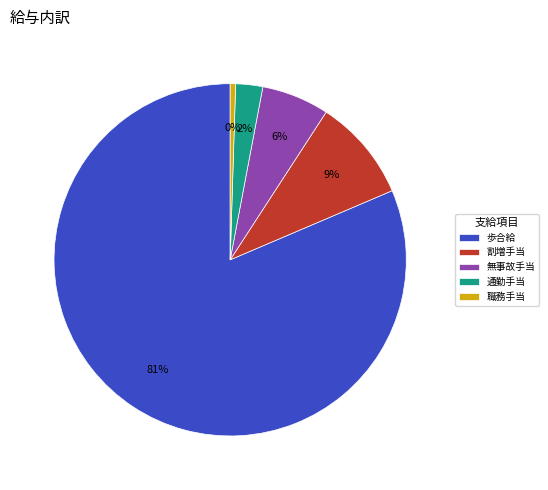

Do 通勤手当 and 職務手当 together represent more than half of the pie?

No